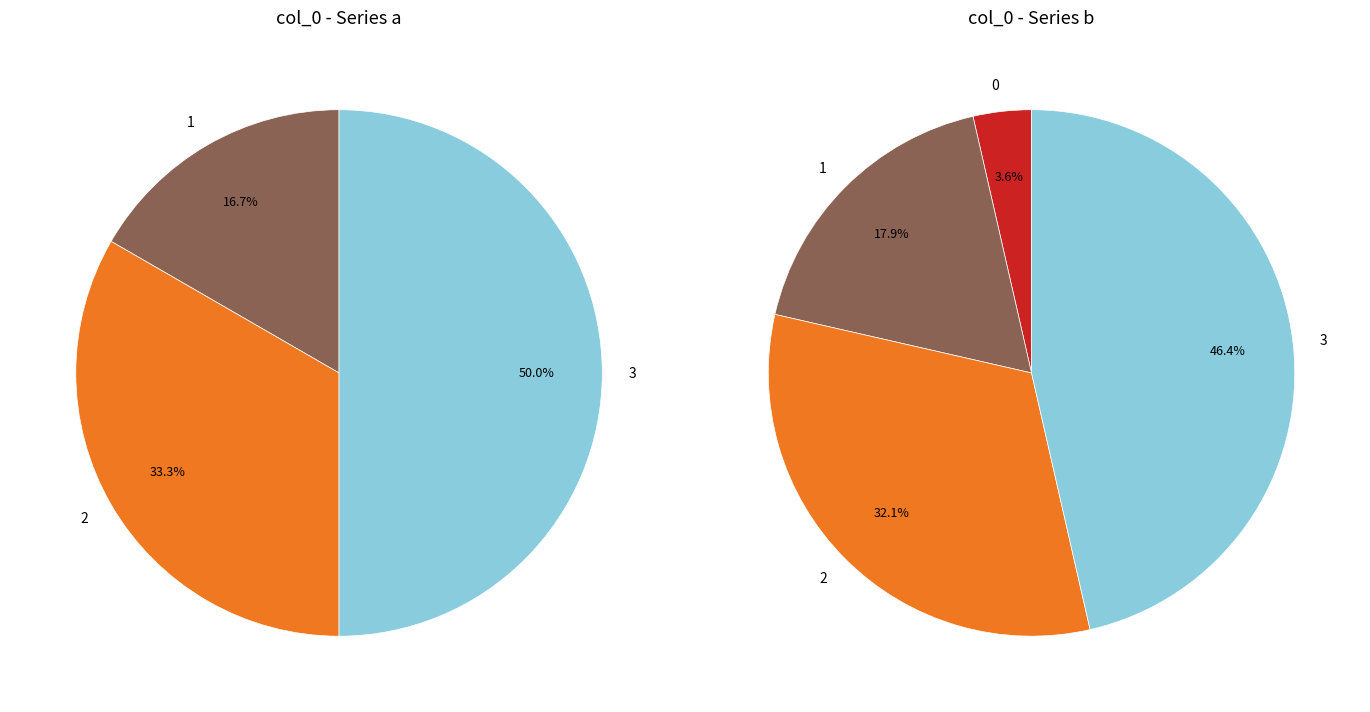

Is it true that values_b is 23% of the pie?

False